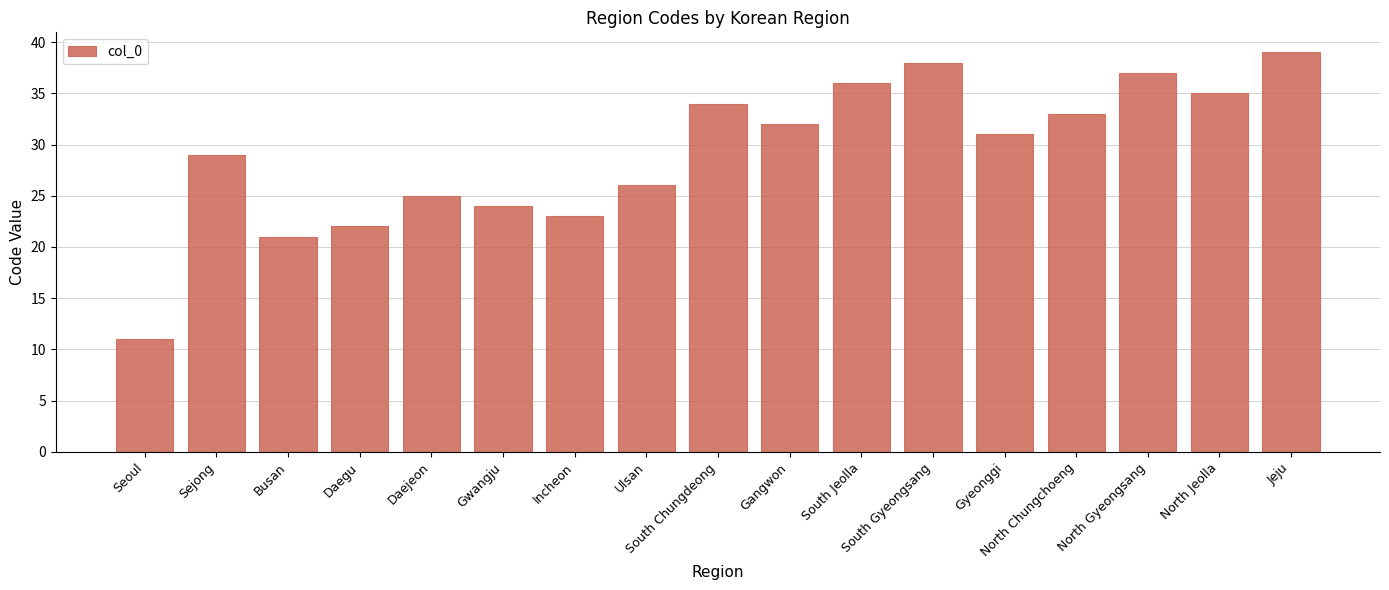

What is the label of the 4th bar from the left?

Daegu